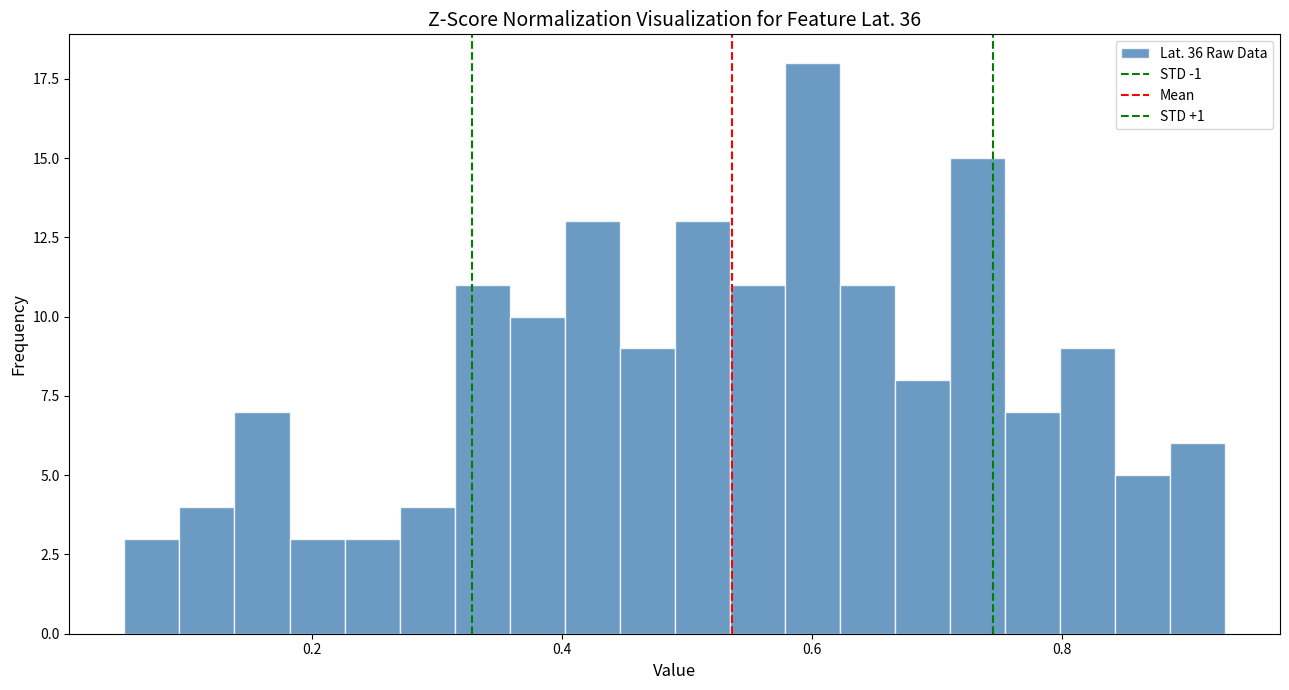

Read against the x-axis, roughly where is the centre of the tallest bar?

0.60